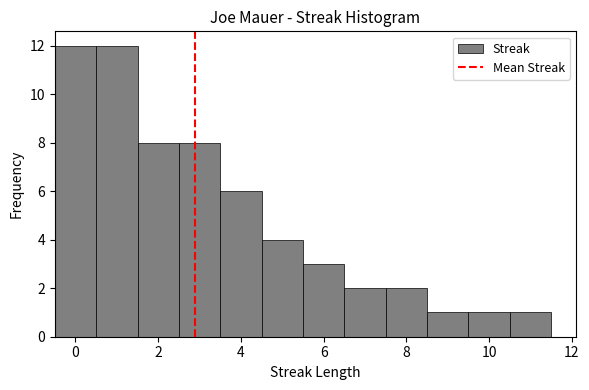

Reading left to right, transcribe this chart: for each bar, give the range it covers on the x-axis and its height. Neither the bar edges nor the heights are printed on the chart, so give them approximately, as read against the axes.

-0.5 to 0.5: 12
0.5 to 1.5: 12
1.5 to 2.5: 8
2.5 to 3.5: 8
3.5 to 4.5: 6
4.5 to 5.5: 4
5.5 to 6.5: 3
6.5 to 7.5: 2
7.5 to 8.5: 2
8.5 to 9.5: 1
9.5 to 10.5: 1
10.5 to 11.5: 1